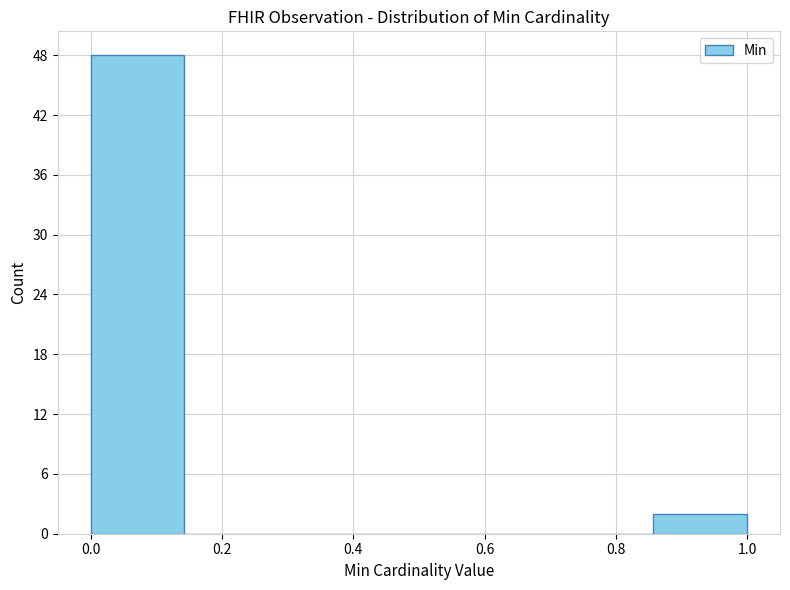

Reading left to right, list every bar in this chart as the range it spans on the x-axis followed by its height. Neither the bar edges nor the heights are printed on the chart, so give them approximately, as read against the axes.

0.00 to 0.14: 48
0.14 to 0.28: 0
0.28 to 0.42: 0
0.42 to 0.58: 0
0.58 to 0.72: 0
0.72 to 0.86: 0
0.86 to 1.00: 2